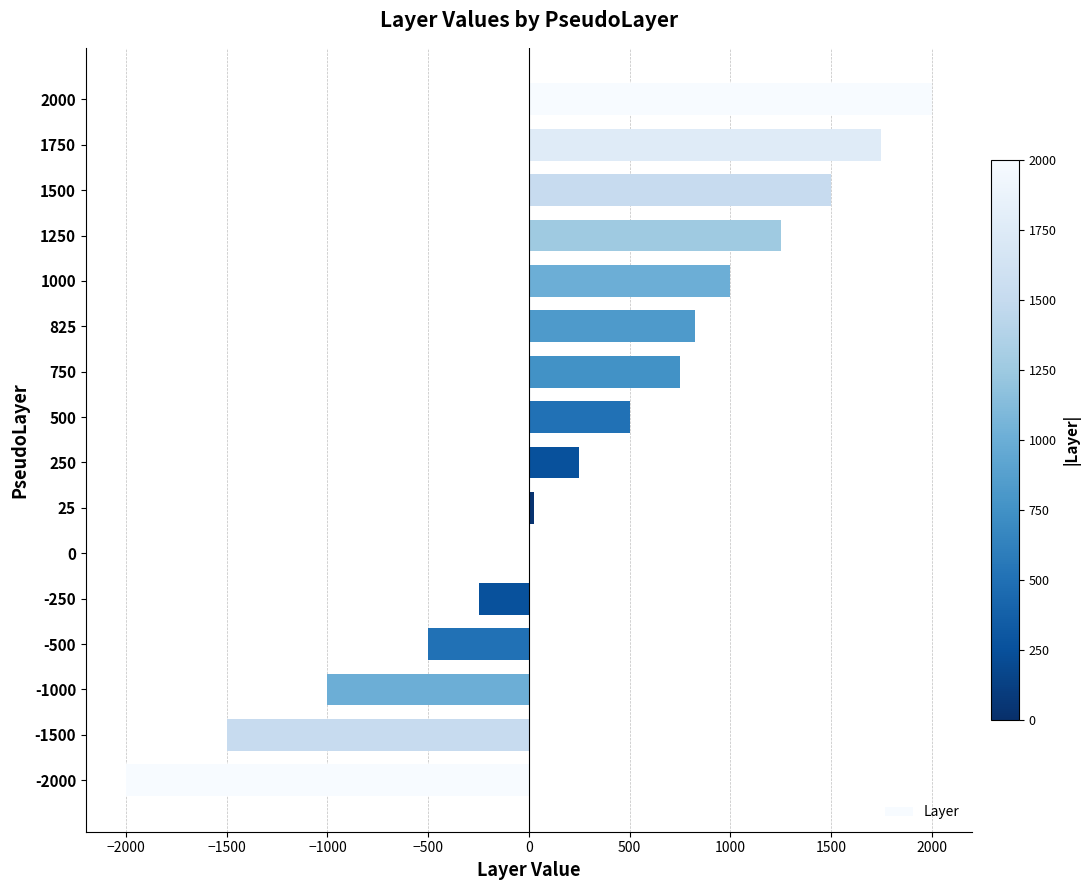

Reading bottom to top, transcribe all the data shown in this chart.

-2000=-2000	-1500=-1500	-1000=-1000	-500=-500	-250=-250	0=0	25=25	250=250	500=500	750=750	825=825	1000=1000	1250=1250	1500=1500	1750=1750	2000=2000